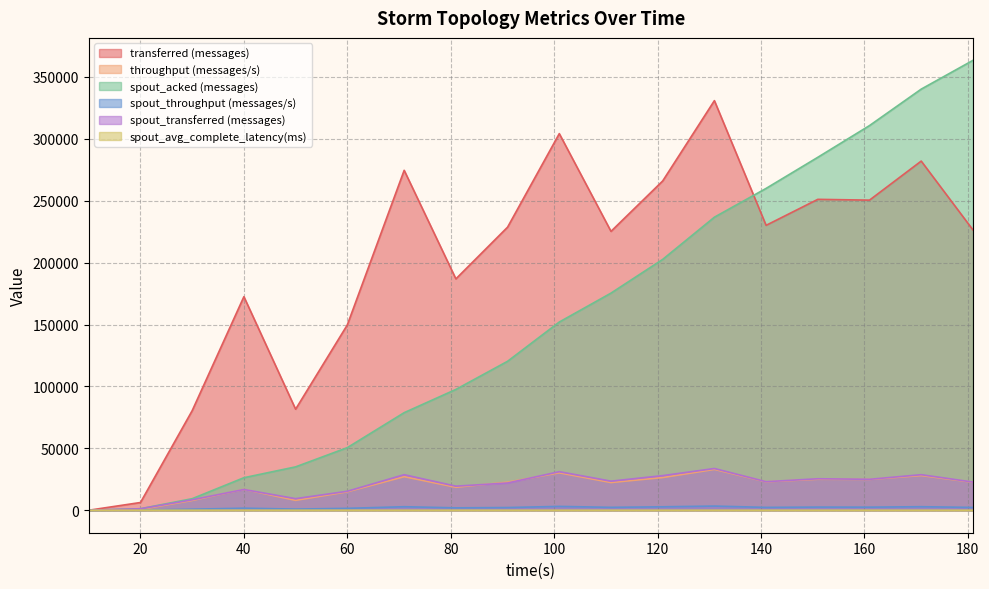

Count the number of data series in this chart.

6